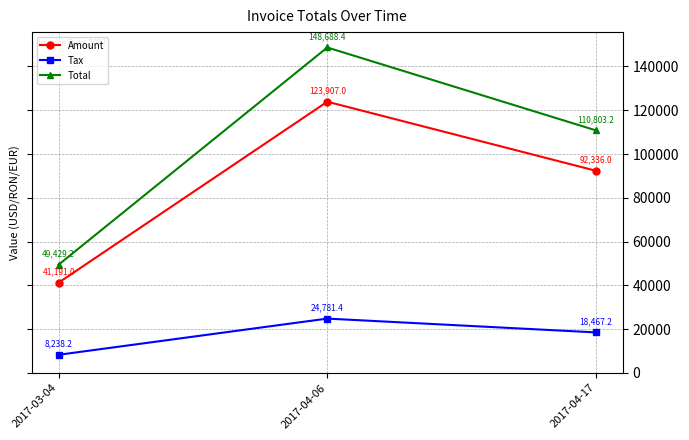

What position from the left is 2017-04-17?

3